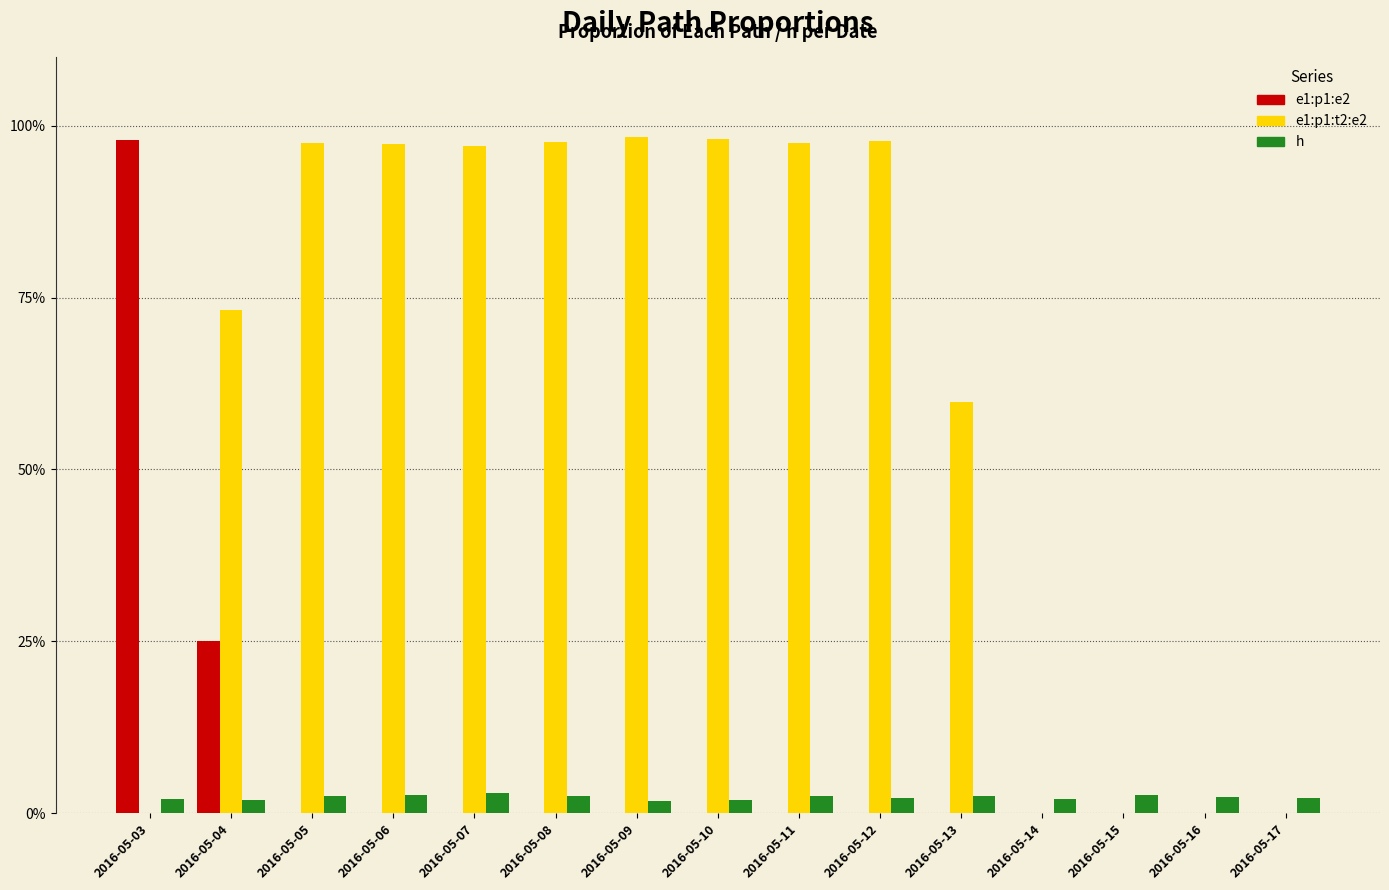

Are the bars horizontal?

No